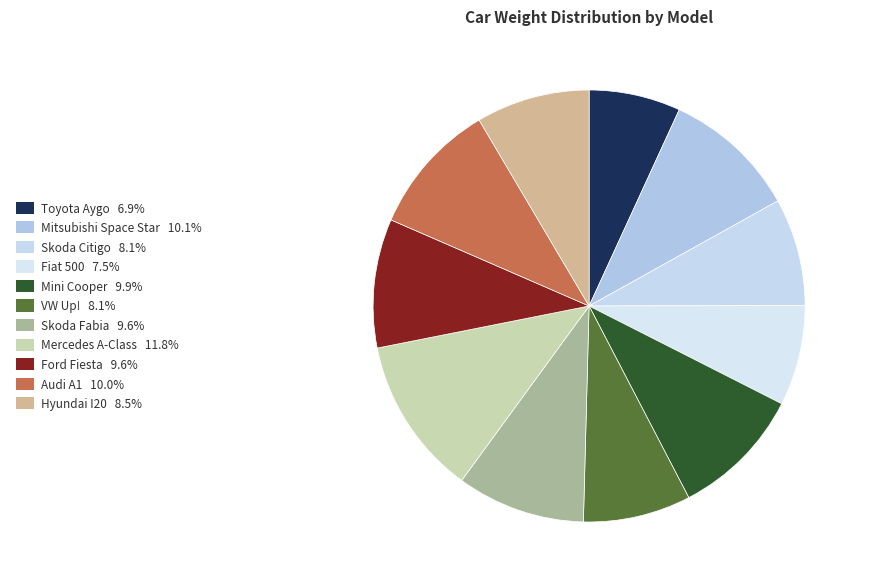

Count the number of slices in the pie.

11